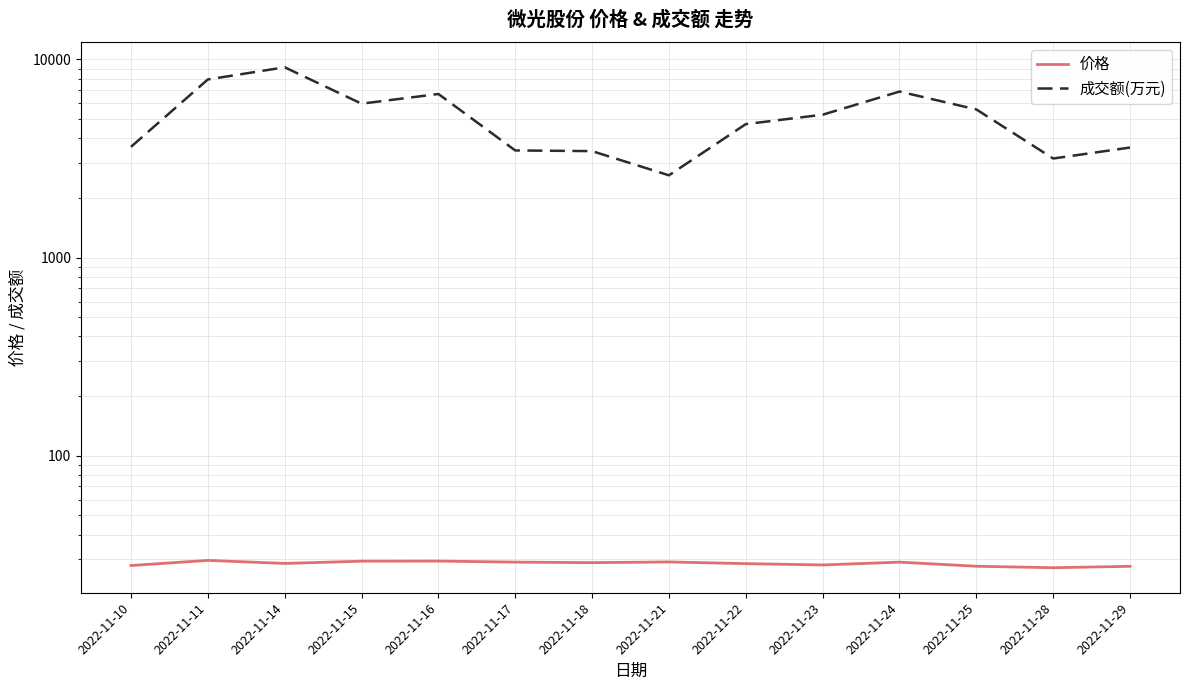

What is the value of the 成交额(万元) point at the 3rd from the left?

9127.0